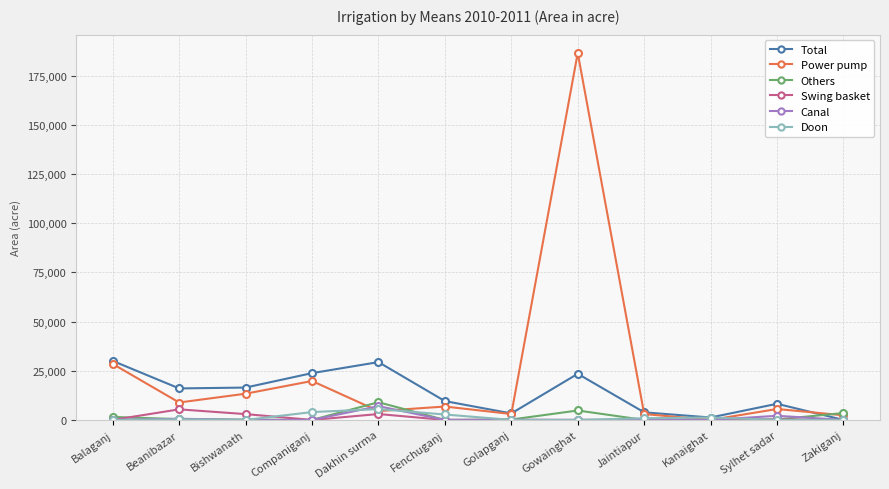

At how many categories does at least one series exceed 142707?

1